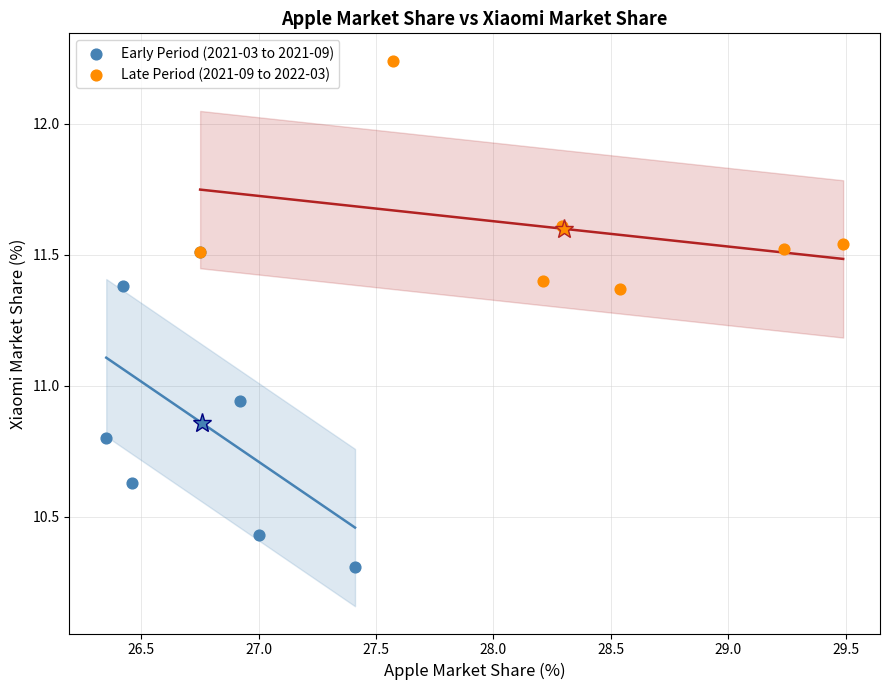

Which series reaches the maximum Y coordinate?

Late Period (2021-09 to 2022-03)